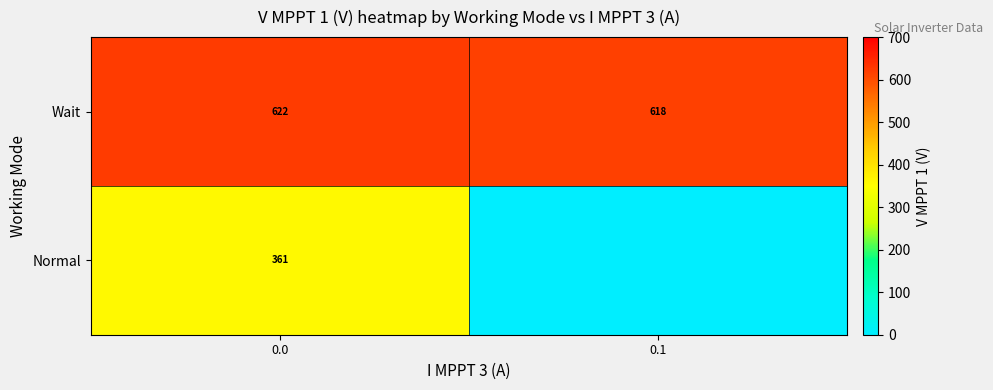

At 0.0, list the series in order from smallest to largest.

Normal, Wait